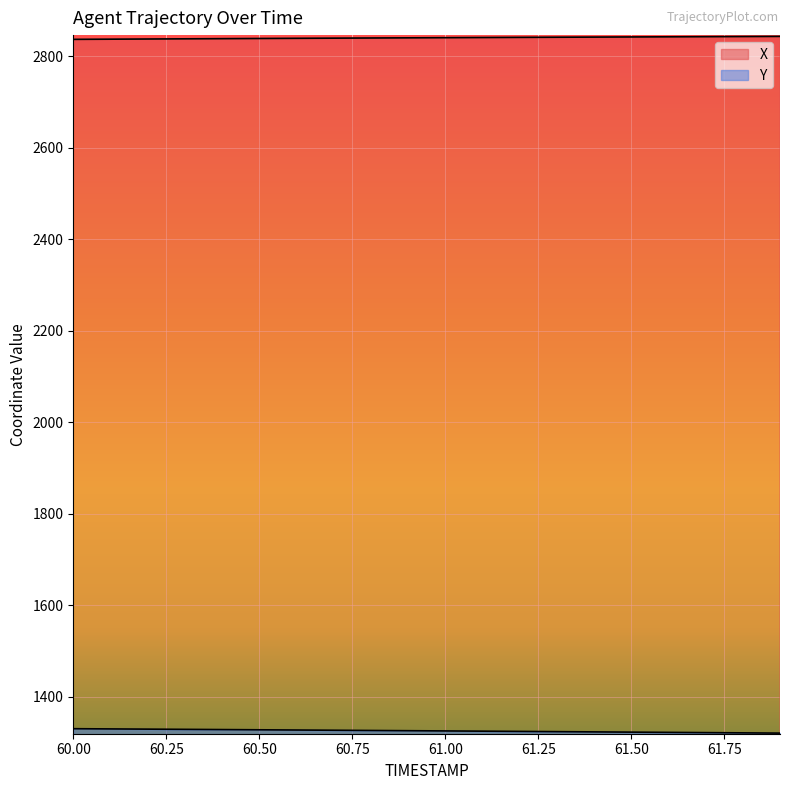

How many lines are shown in the chart?

2